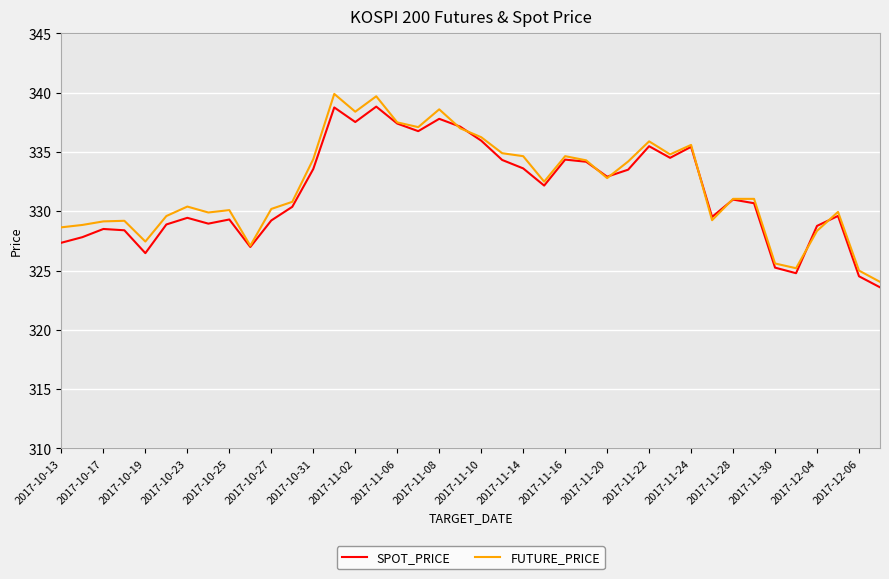

How many interior local peaks does the SPOT_PRICE series have?

11